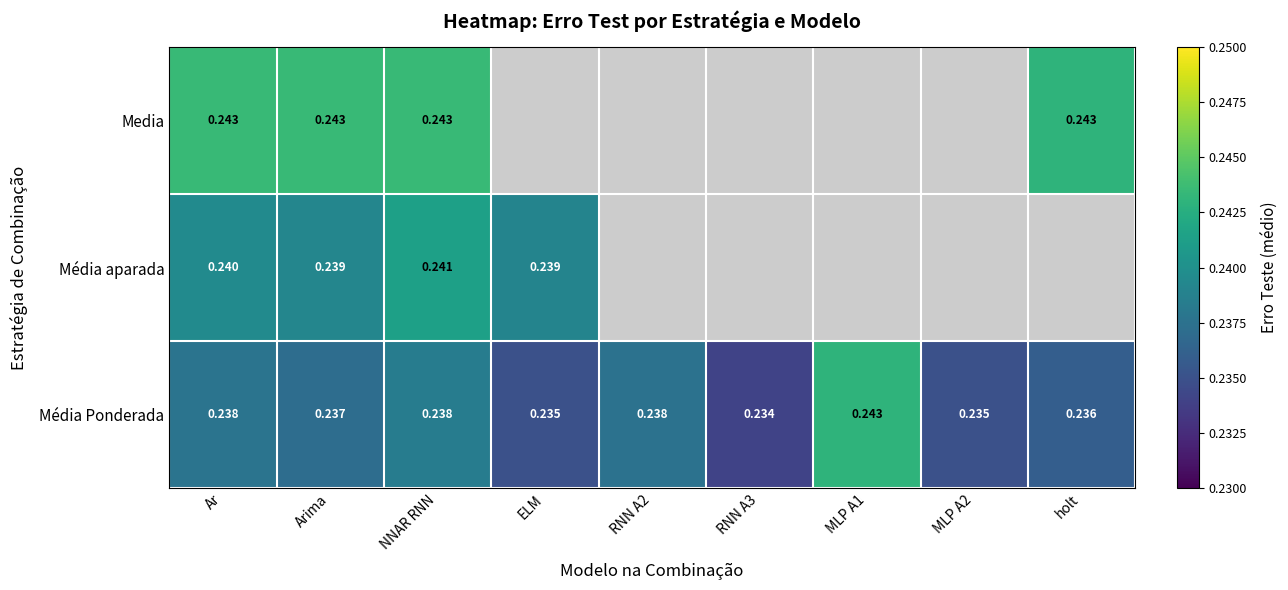

Which category has the highest value across all series?

Ar